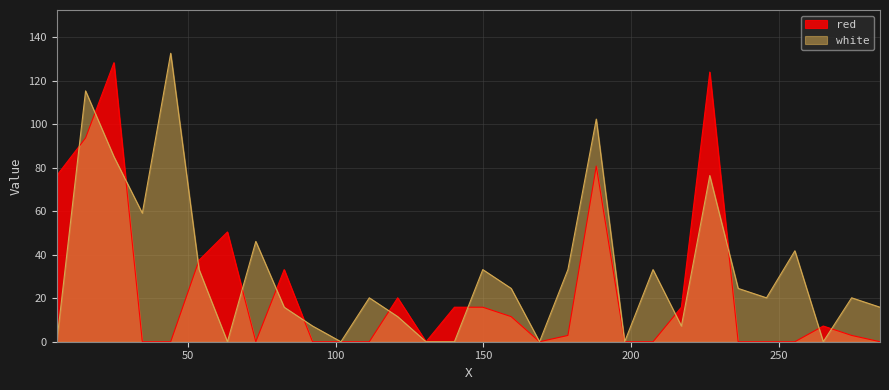

Rank the series by their average value, from highest to lowest.

white, red